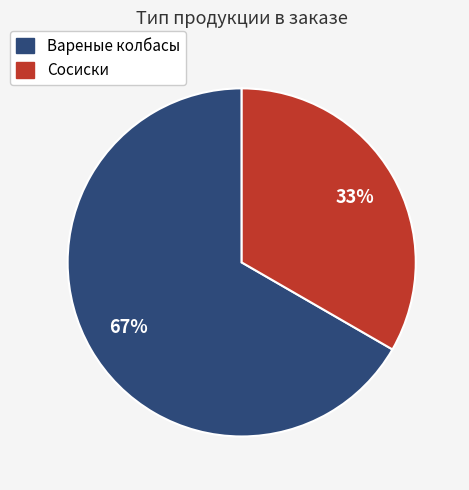

Does any single category account for the majority?

Yes